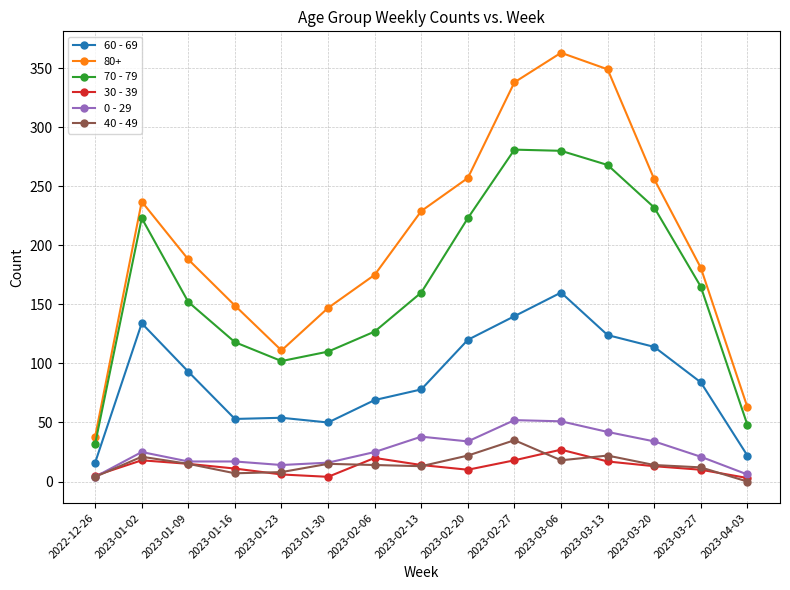

What is the sum of the 40 - 49 values at 2023-01-02 and 2023-04-03?

21